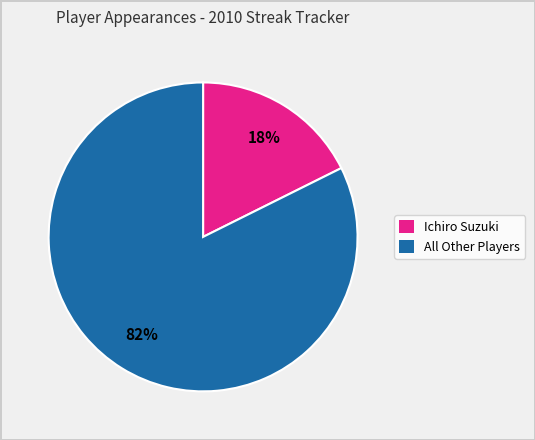

How many slices are in this pie chart?

2